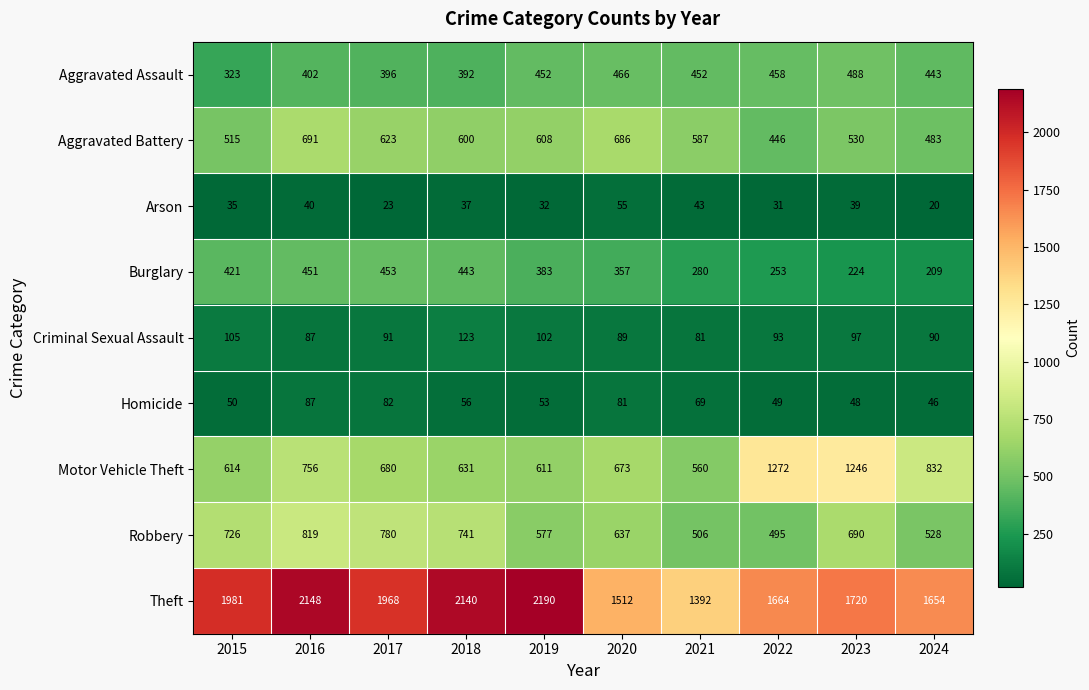

Which label corresponds to the largest value in the chart?

2019